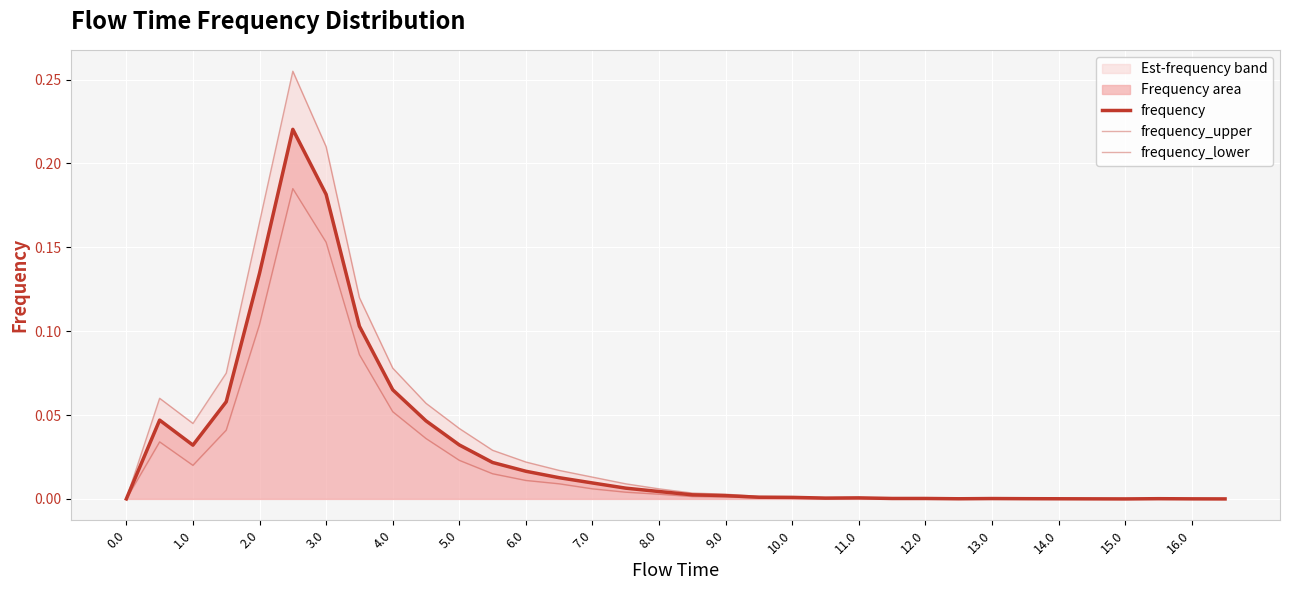

True or false: frequency_lower and frequency_upper intersect in this chart.

False